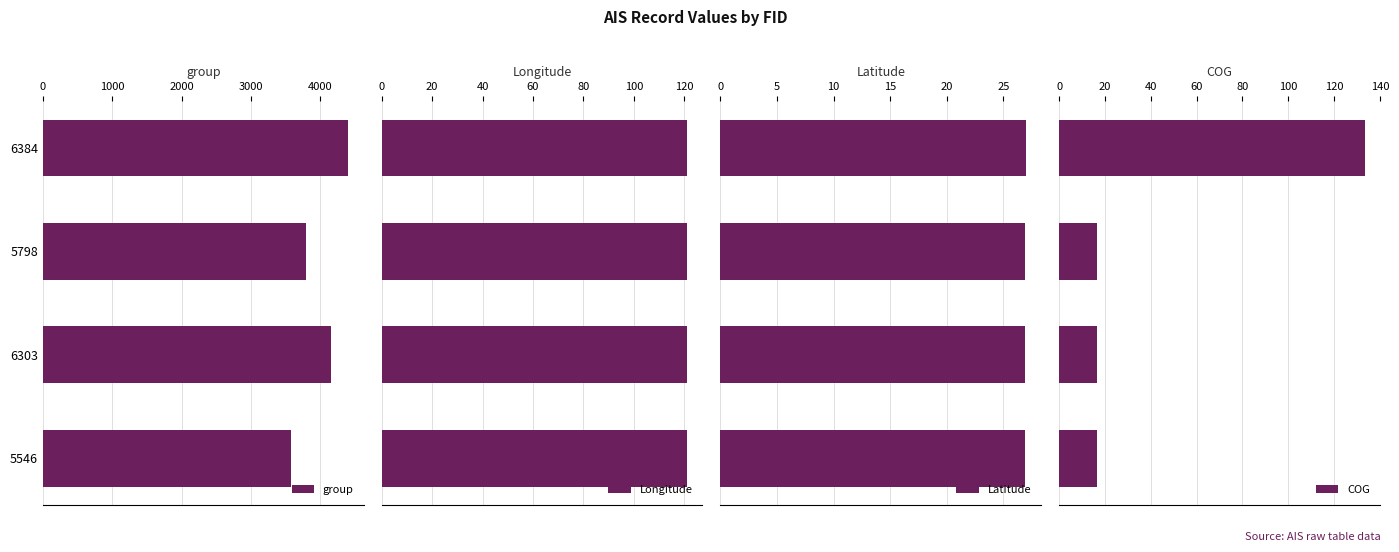

What is the sum of the group values at 6384 and 5546?

7977